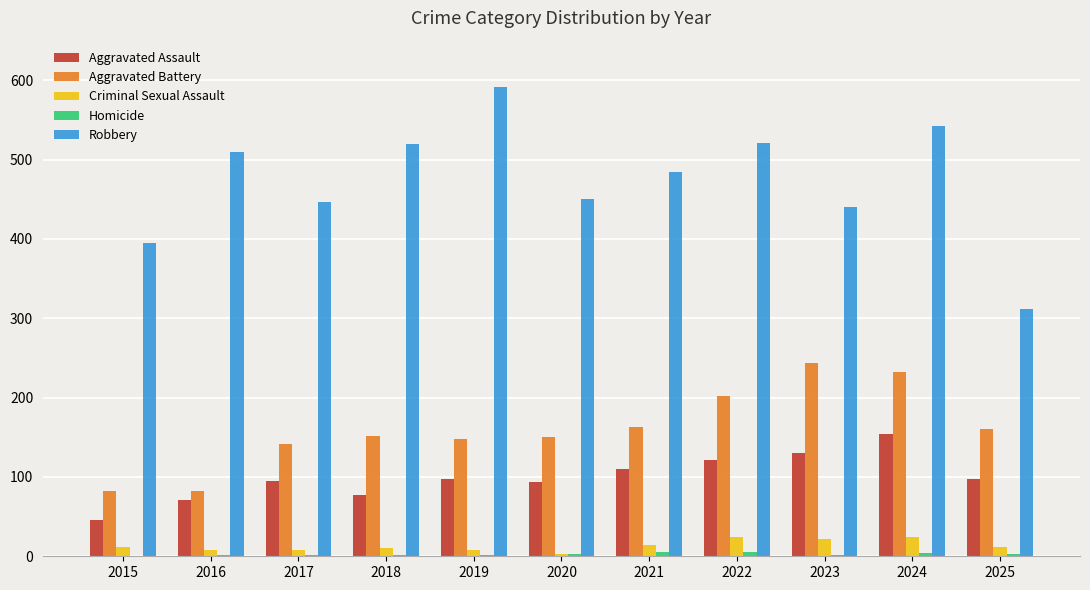

Which category has the highest value across all series?

2019